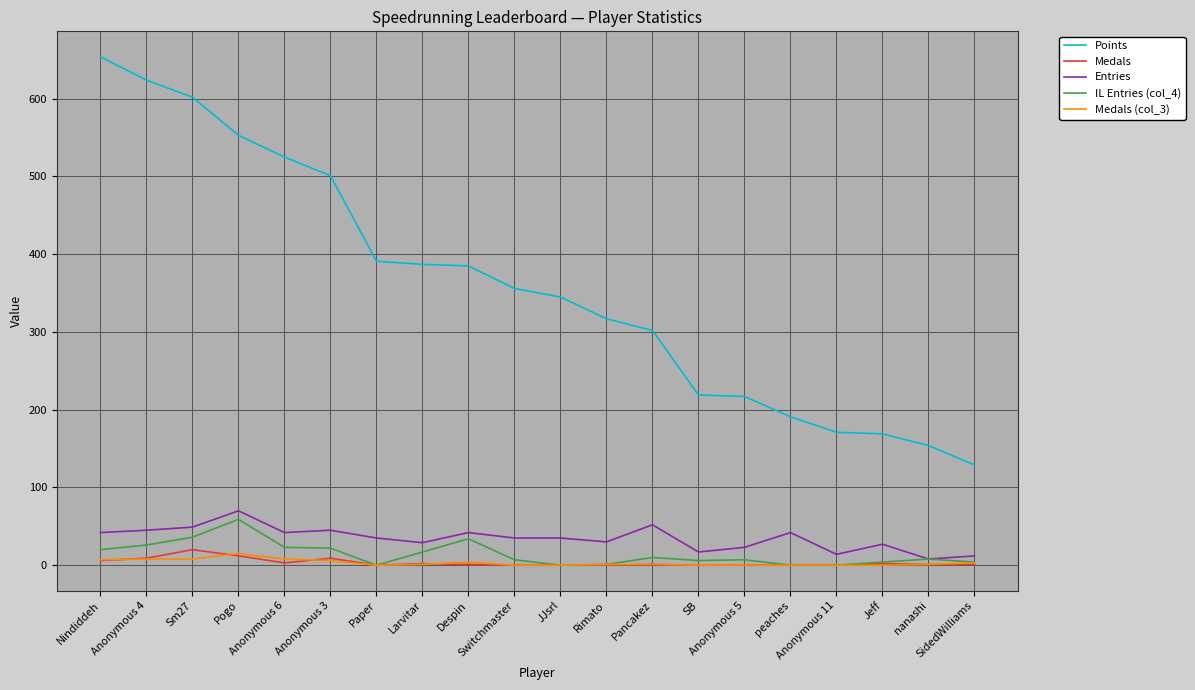

At which label does Medals reach its peak?

Sm27